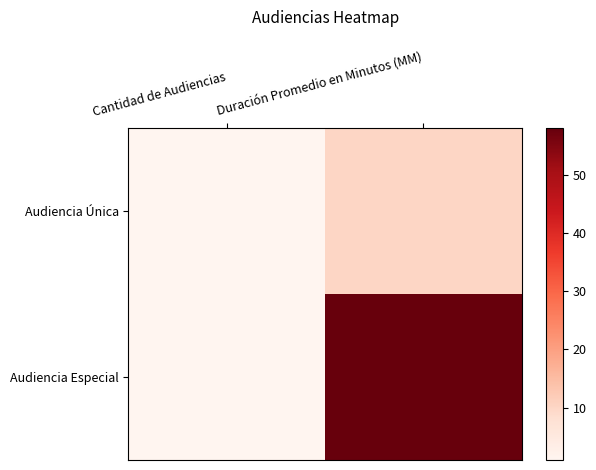

Which category has the highest value across all series?

Duración Promedio en Minutos (MM)